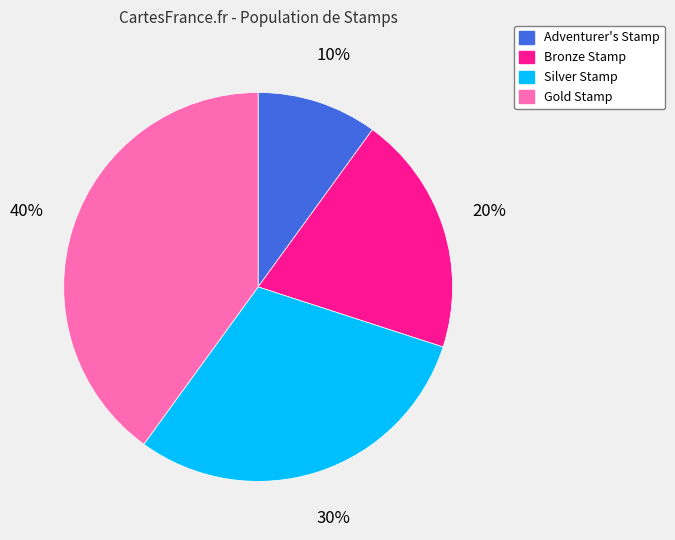

Which has a higher value, Adventurer's Stamp or Silver Stamp?

Silver Stamp